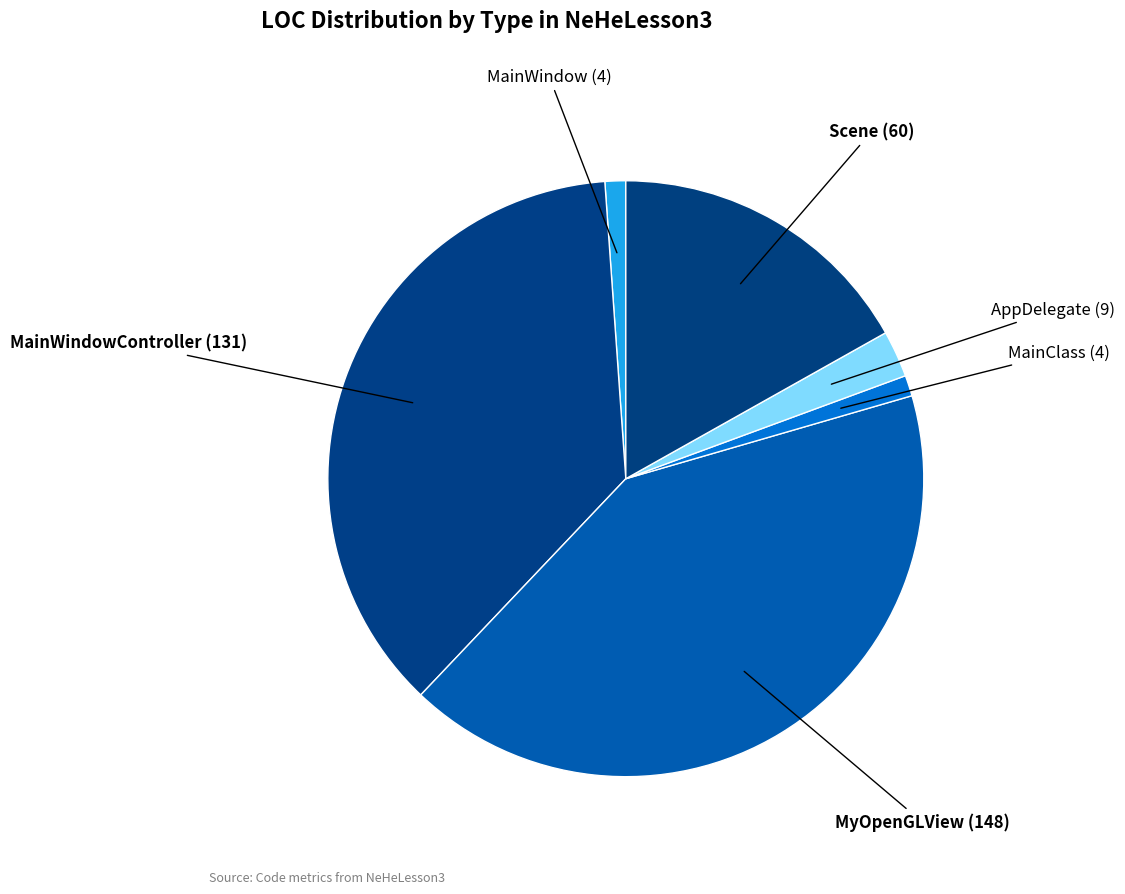

The MainClass slice represents 1% of the pie. True or false?

True